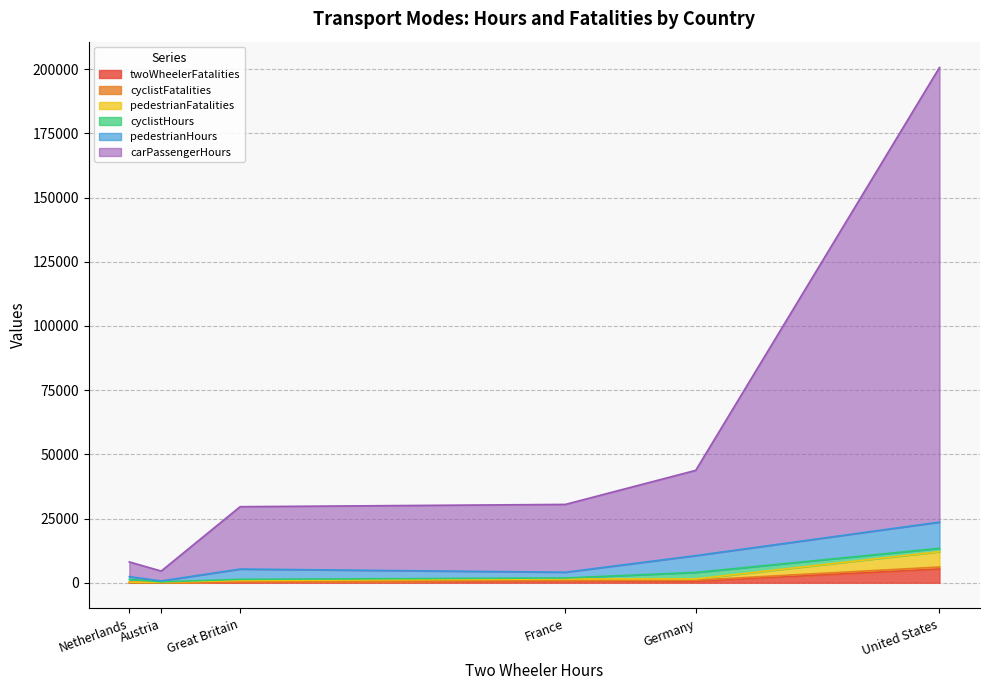

What are all the series names shown in the legend?

twoWheelerFatalities, cyclistFatalities, pedestrianFatalities, cyclistHours, pedestrianHours, carPassengerHours